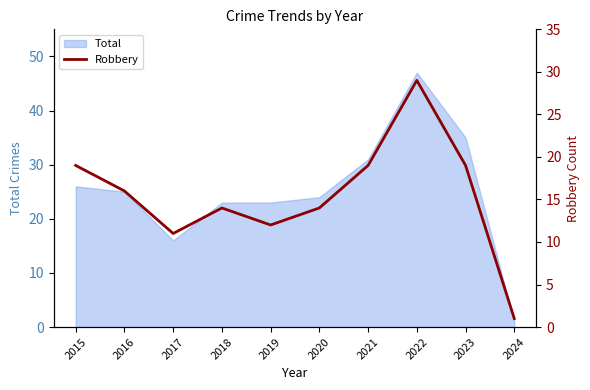

At which label does Total reach its minimum?

2024